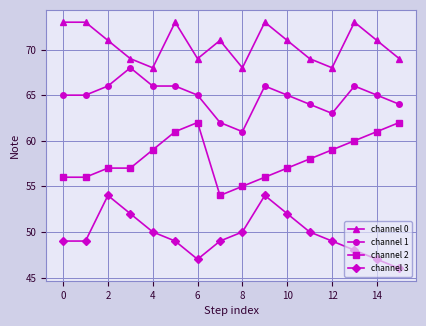

What is the lowest value of the channel 0 series?

68